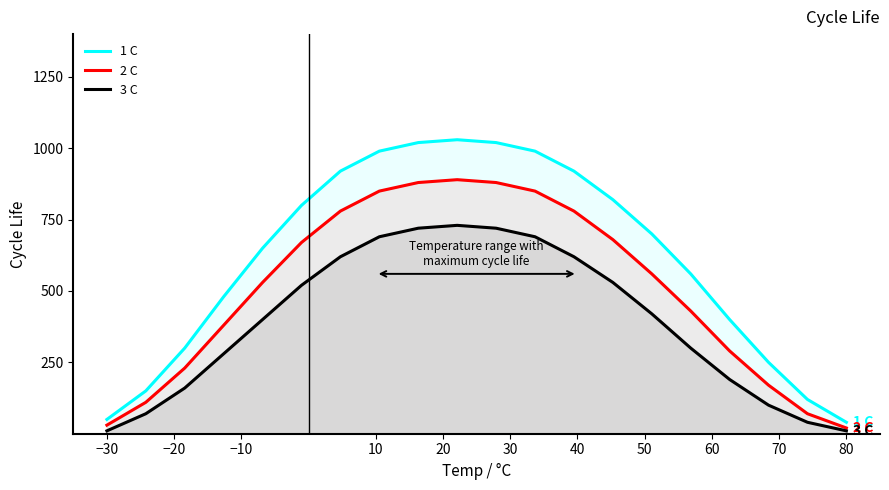

True or false: 2 C has more than 1 interior local peaks.

False